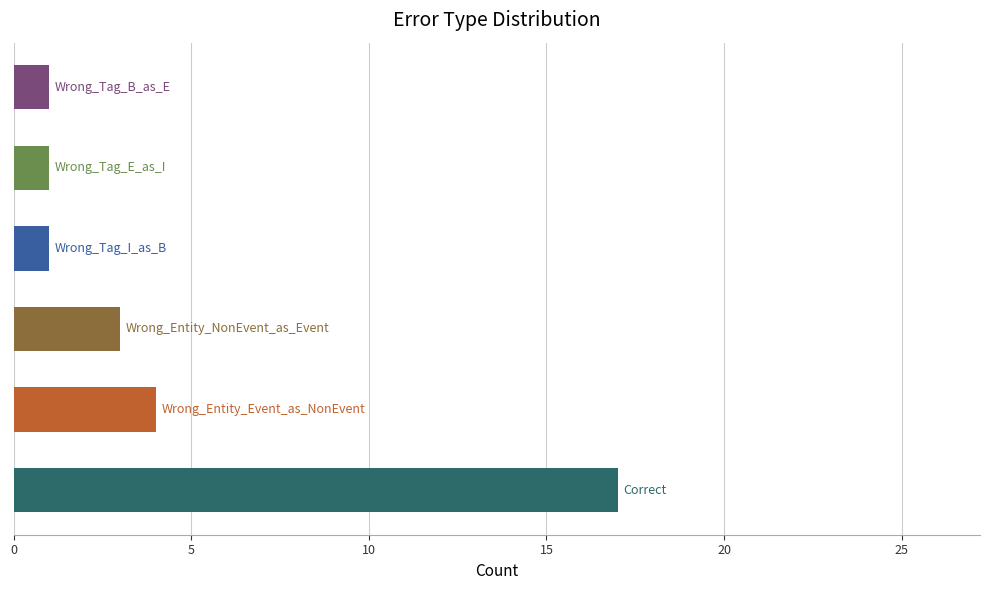

What is the maximum value shown in the chart?

17